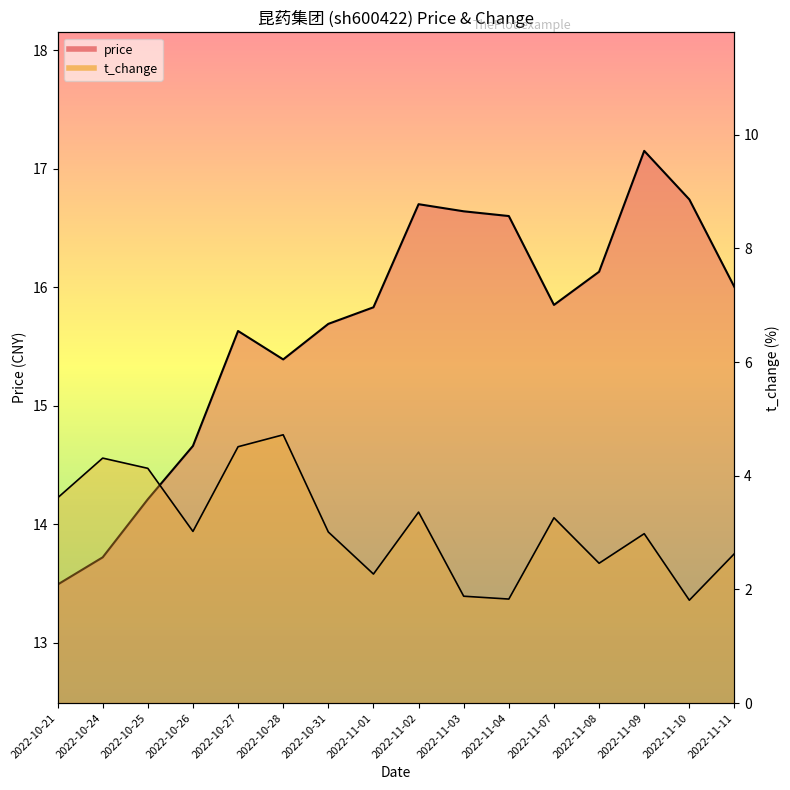

Where is the first local maximum for price?

2022-10-27